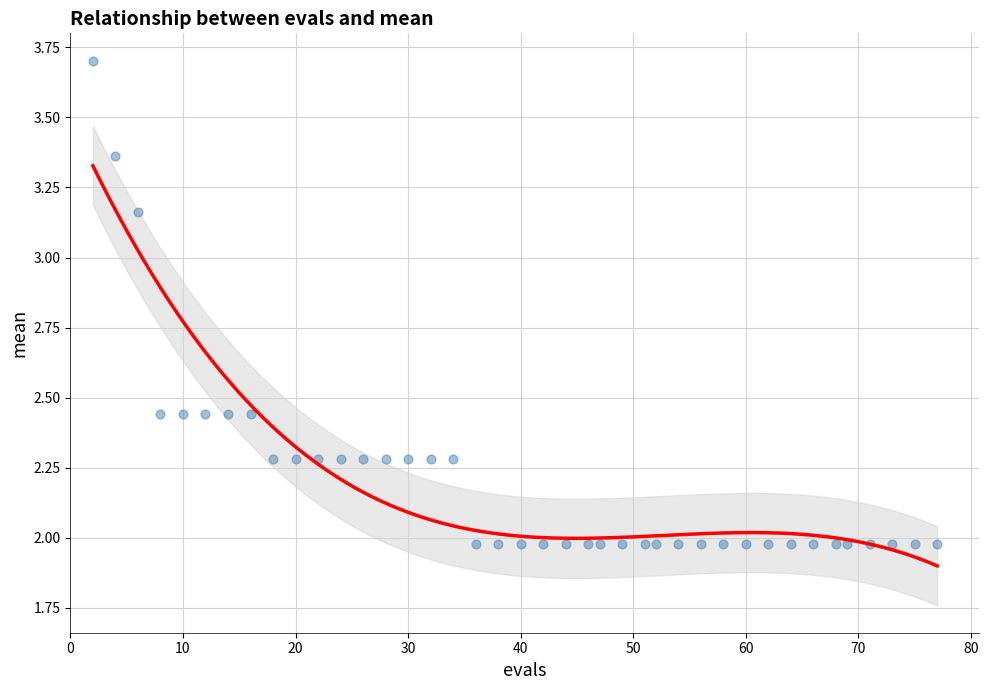

How many points are shown in the scatter plot?

40